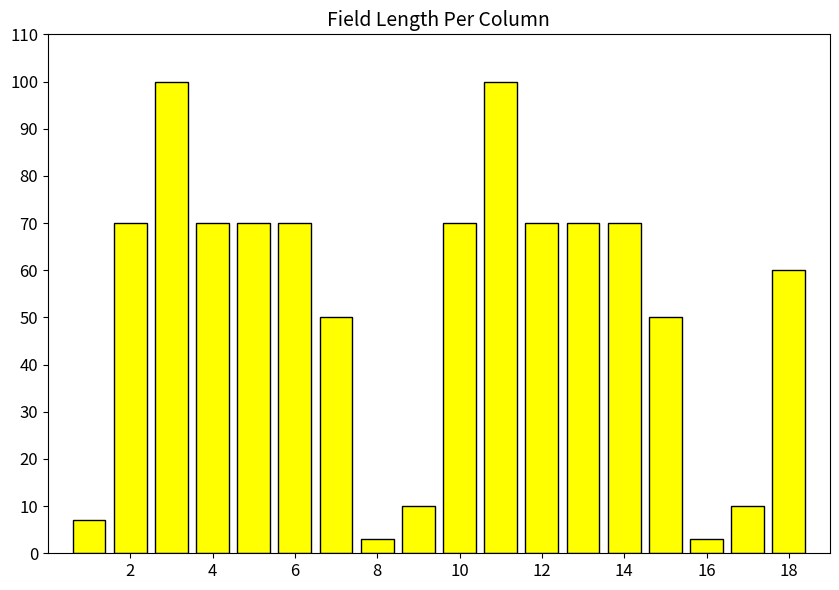

What is the minimum value shown in the chart?

3